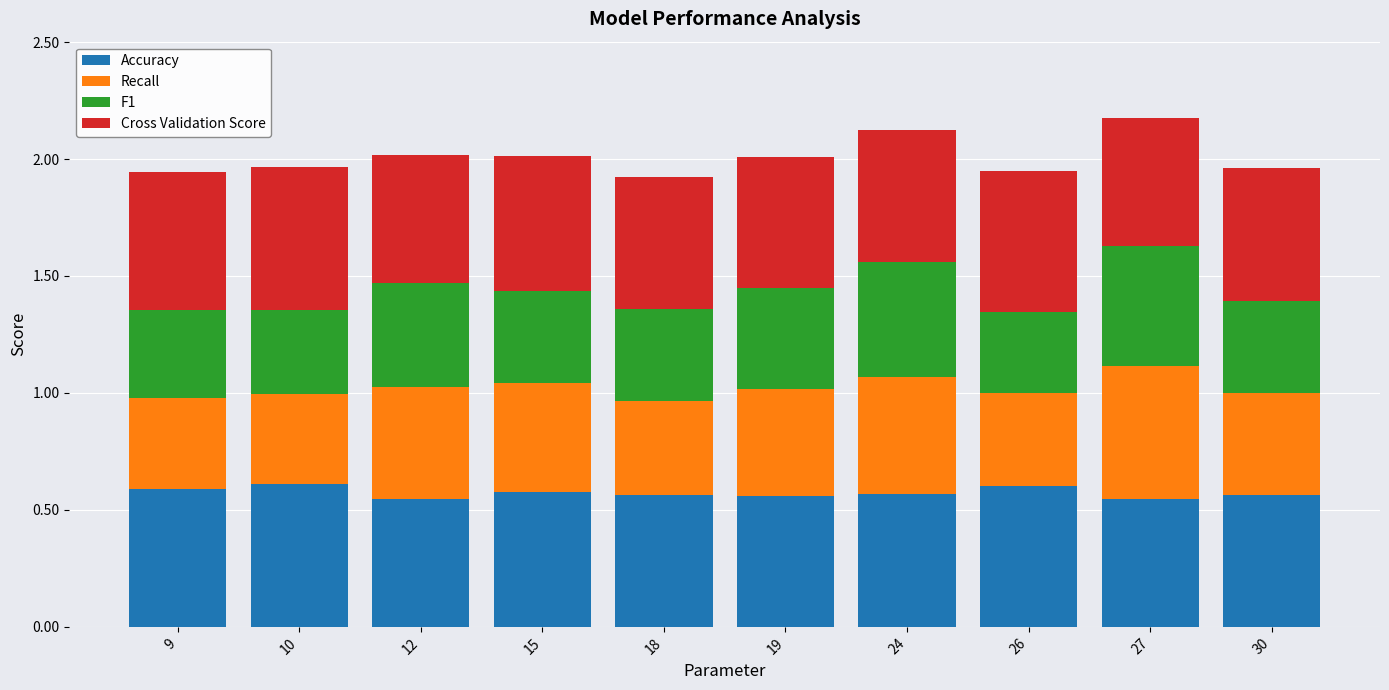

The value of Accuracy at 30 is 0.2. True or false?

False